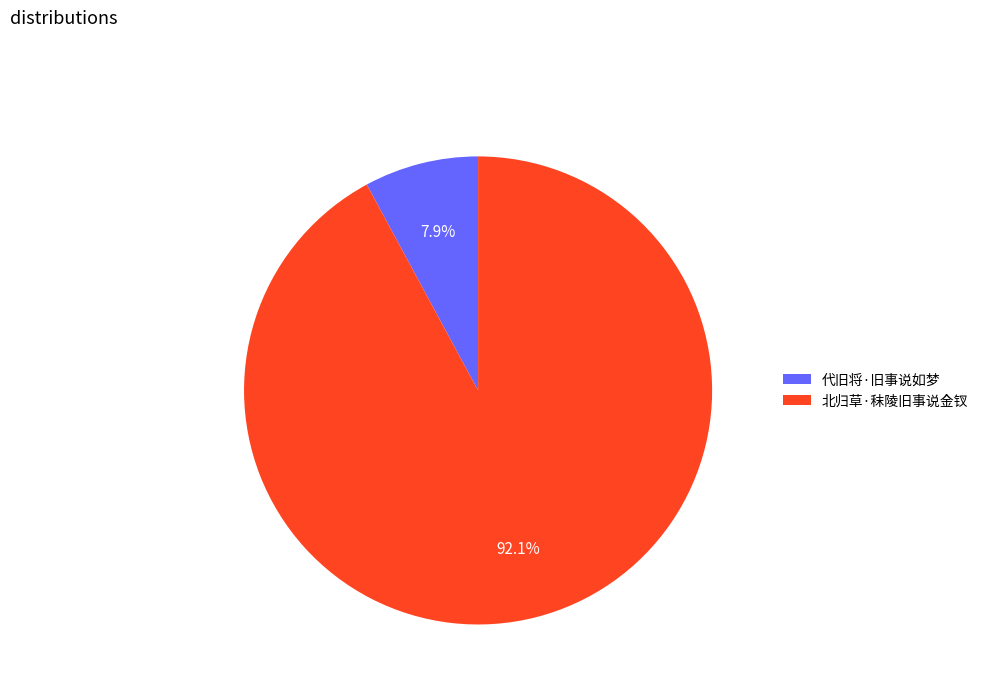

To the nearest percent, what is the average slice percentage?

50%